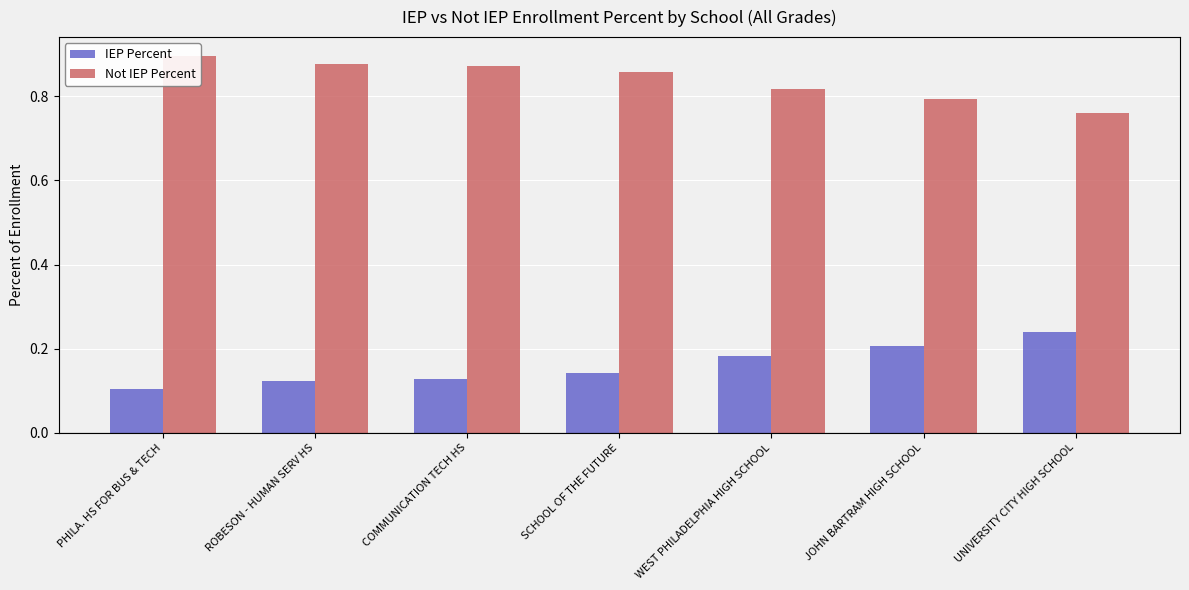

What position from the right is UNIVERSITY CITY HIGH SCHOOL?

1